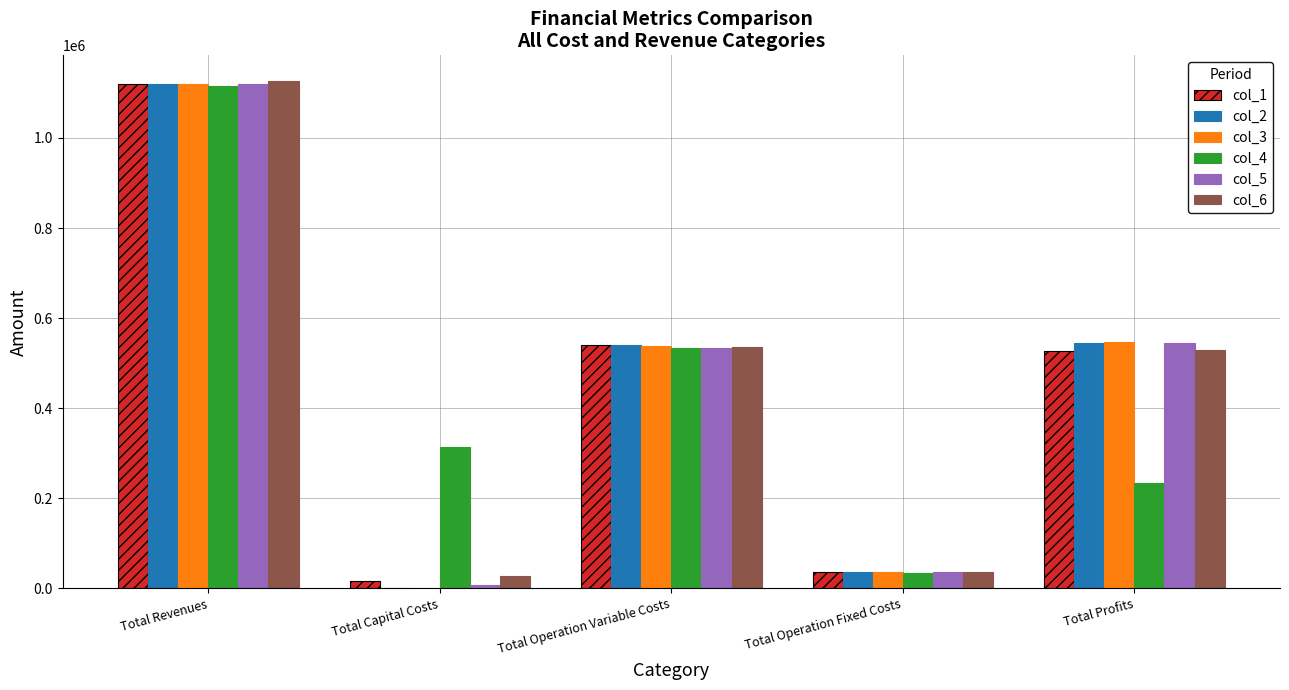

Count the number of data series in this chart.

6